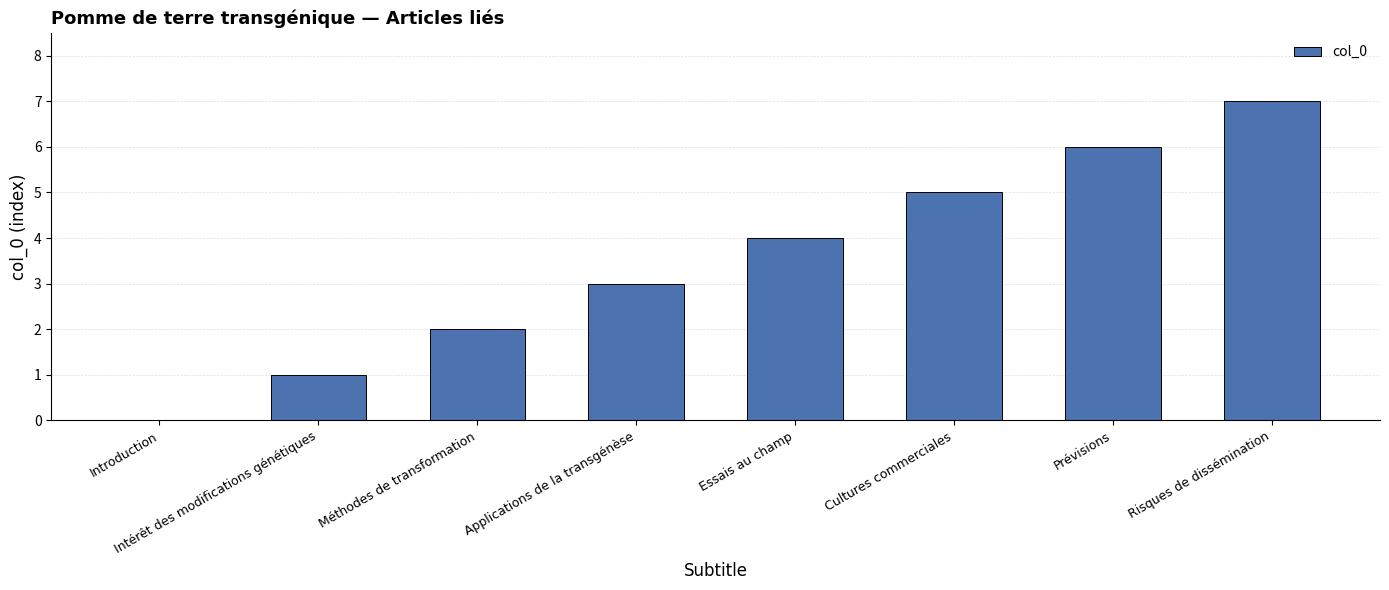

Reading right to left, transcribe all the data shown in this chart.

7	6	5	4	3	2	1	0